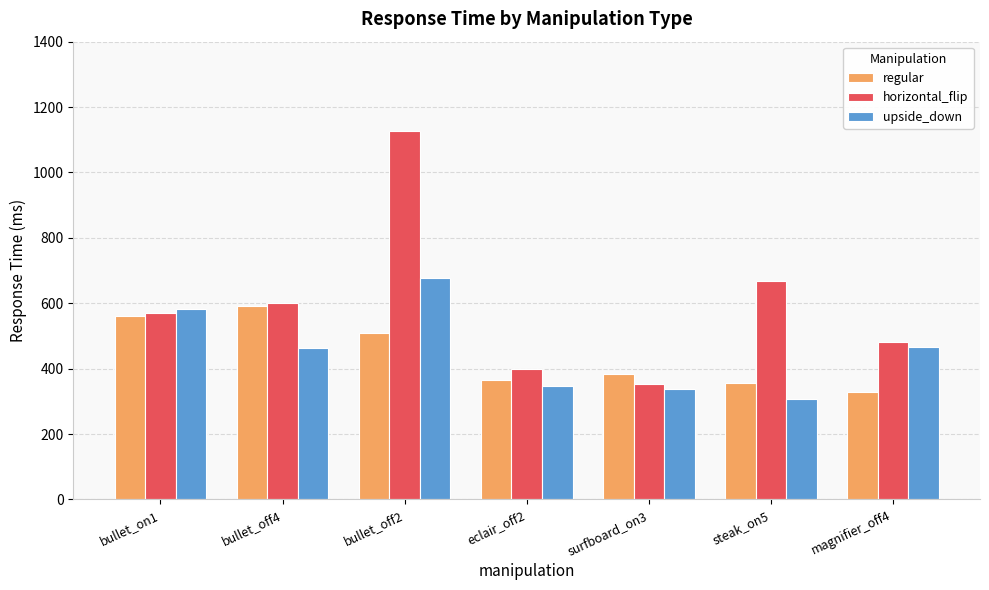

What is the smallest value displayed?

306.7